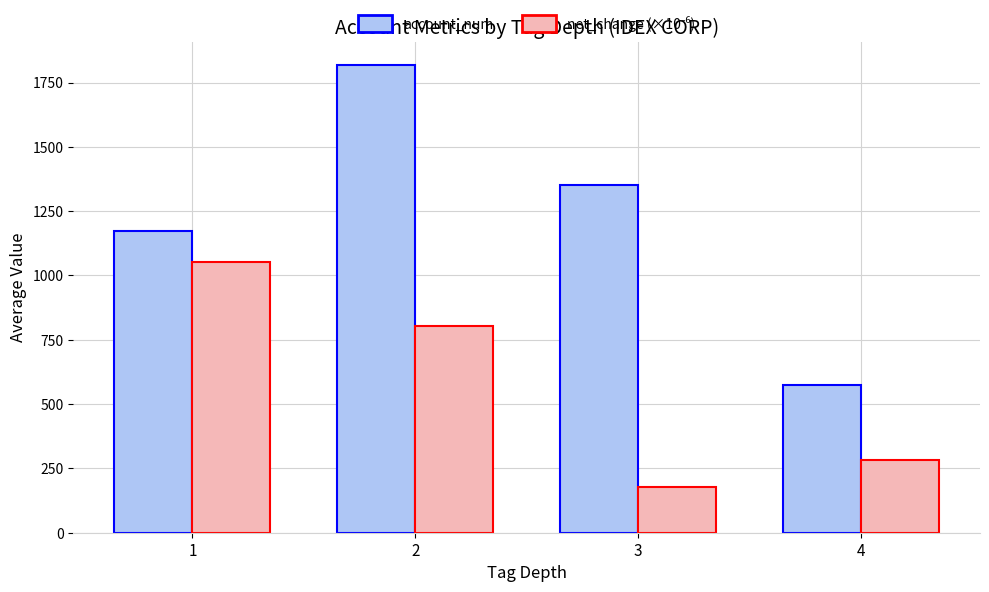

How many bars are there in each group?

2